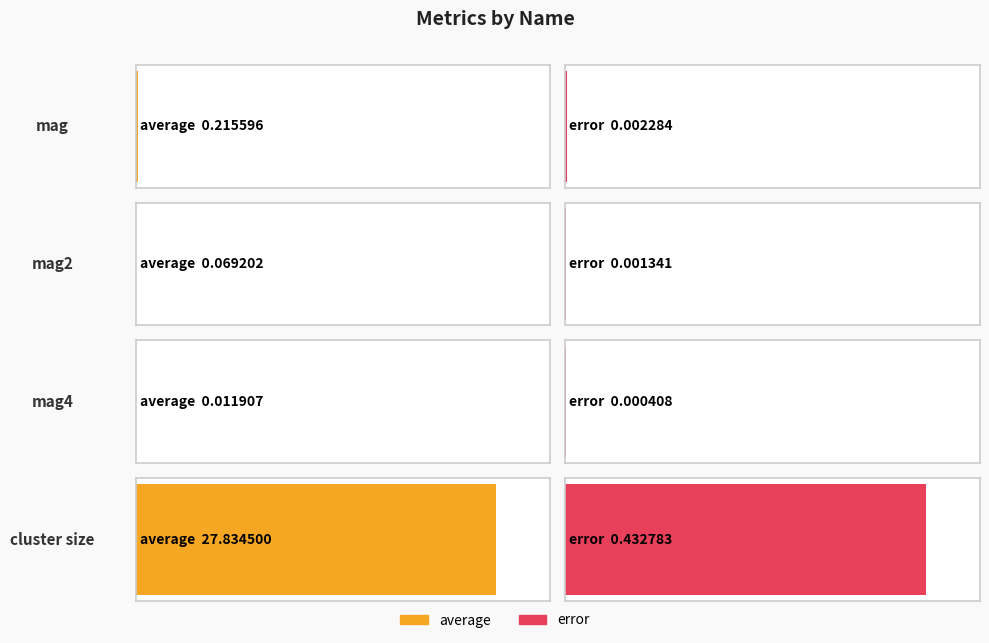

What is the label of the 4th bar from the left?

cluster size